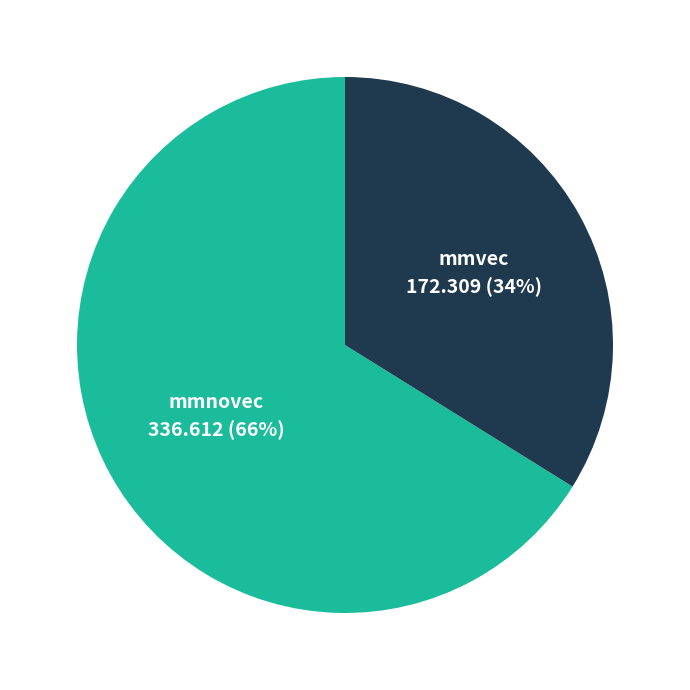

To the nearest percent, what is the average slice percentage?

50%